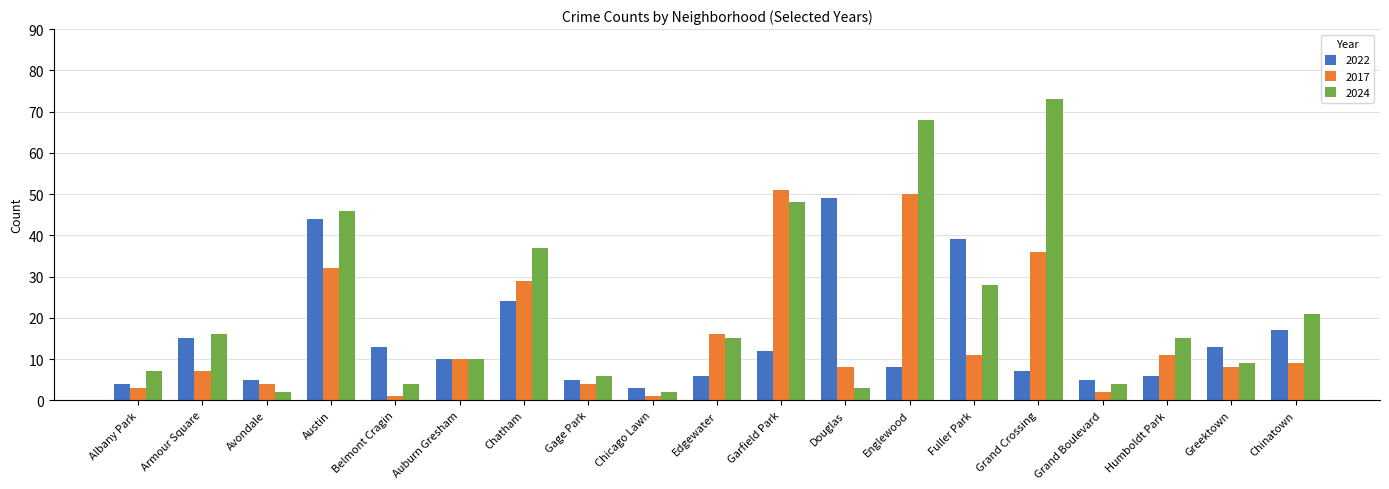

Which series has the widest spread of values?

2024